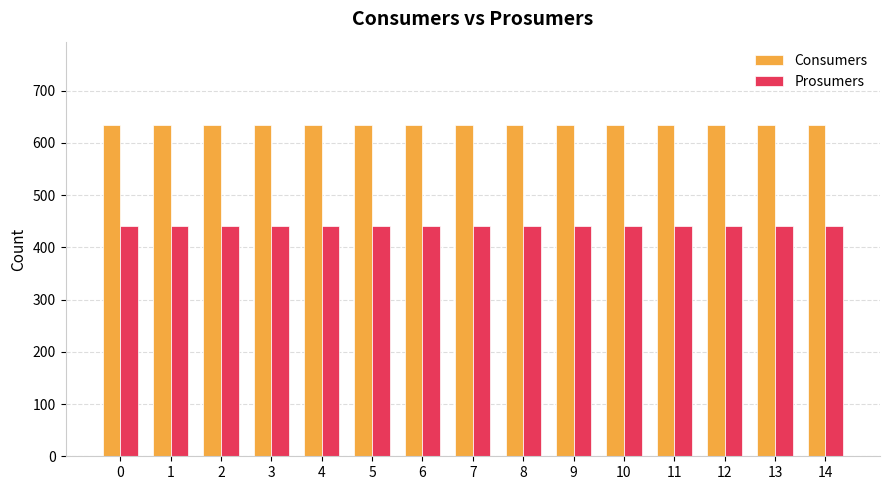

How many bars are there in each group?

2